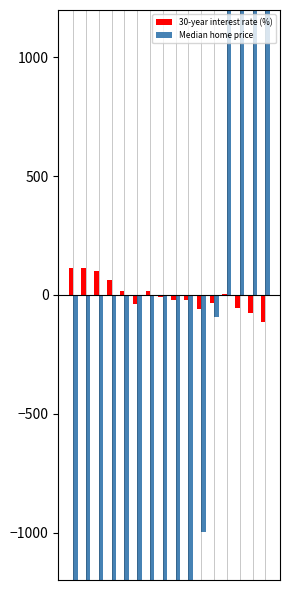

What is the maximum value for 30-year interest rate (%)?

112.2